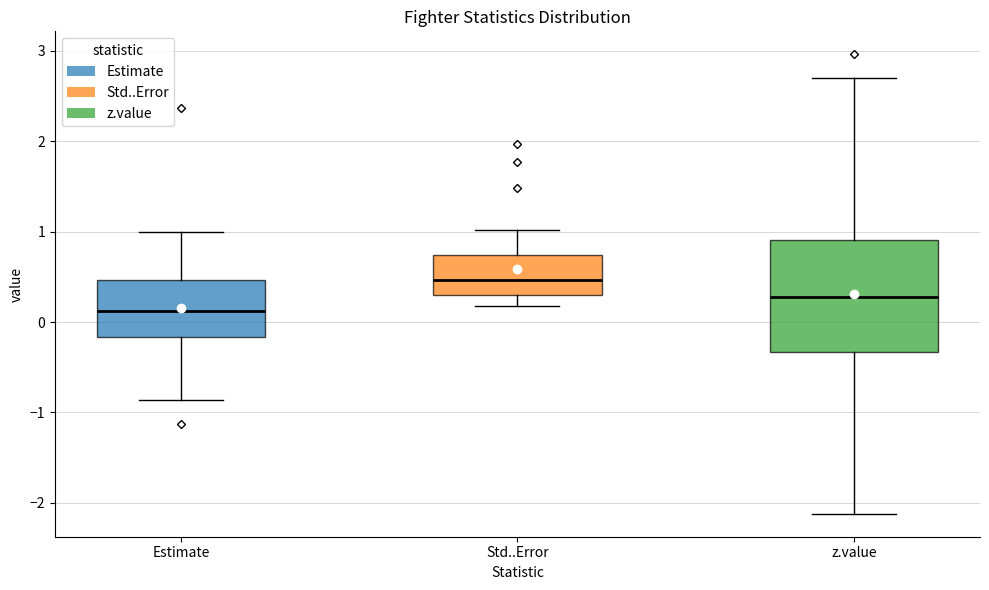

Which box has the highest median line?

Std..Error